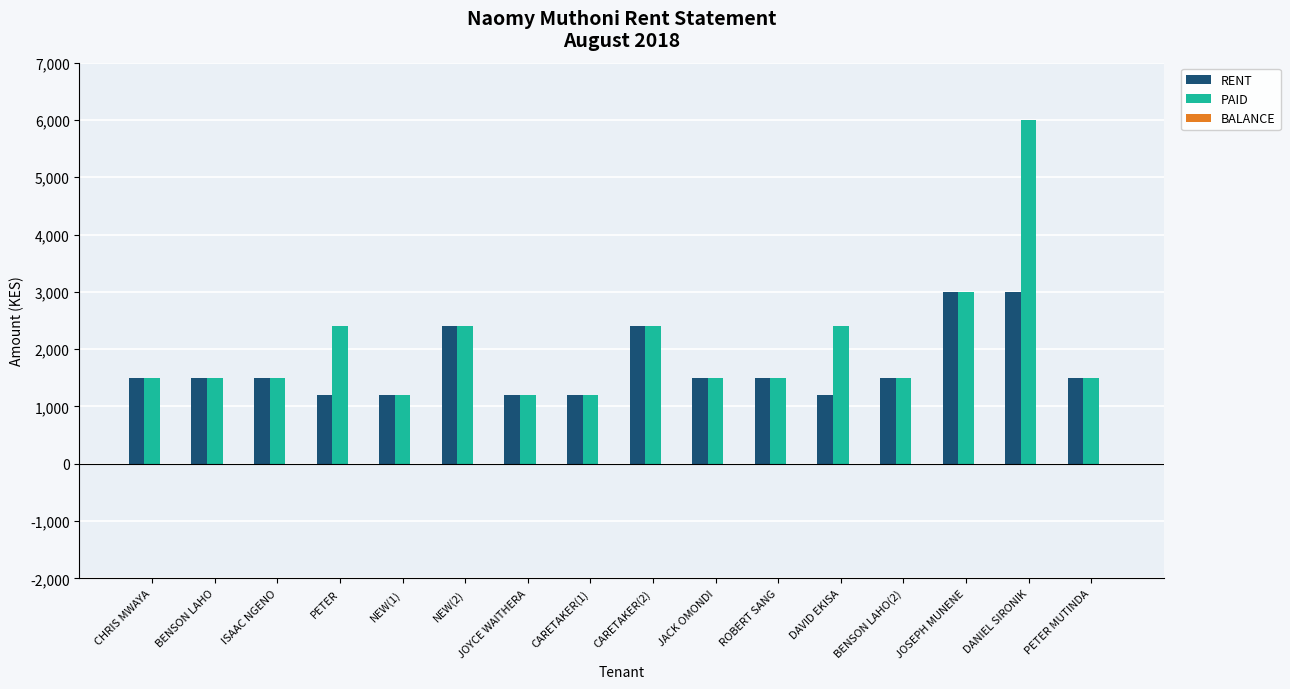

How many bars are there in each group?

2